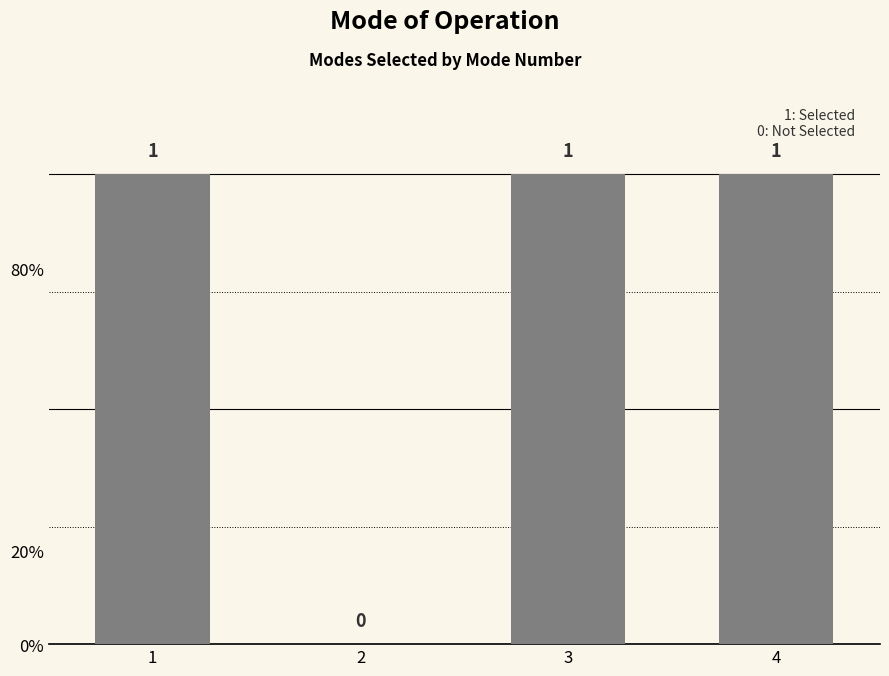

What is the change in value from 1 to 2?

-1